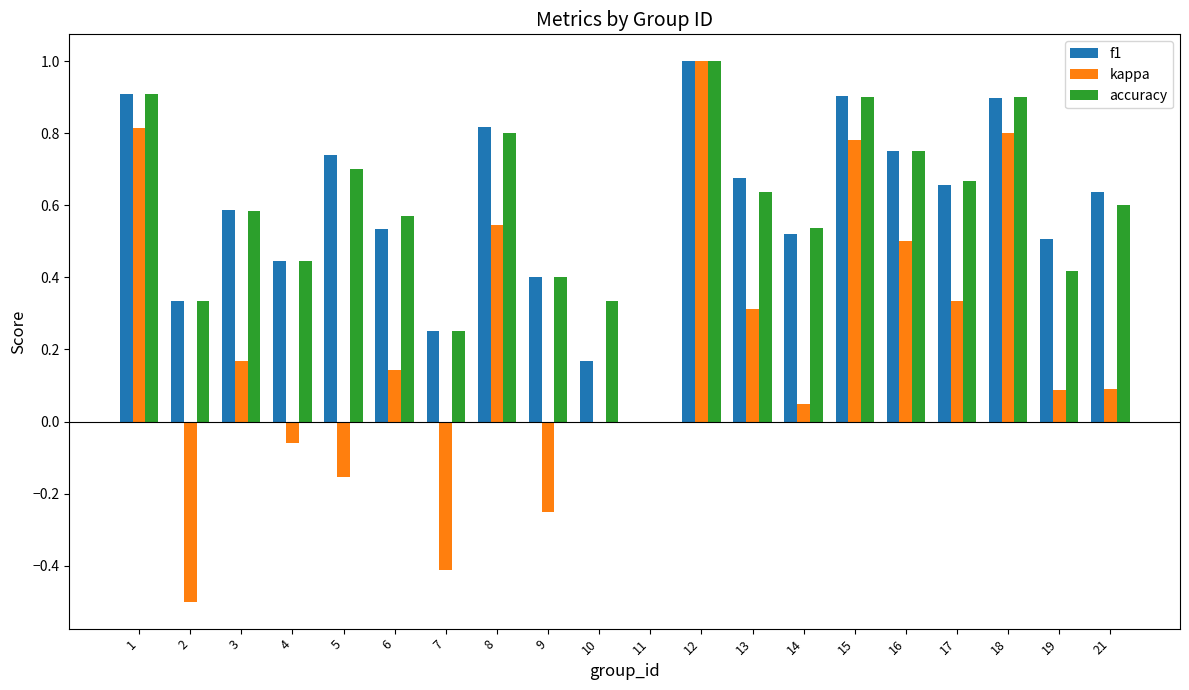

Which series changed the most between 3 and 14?

kappa